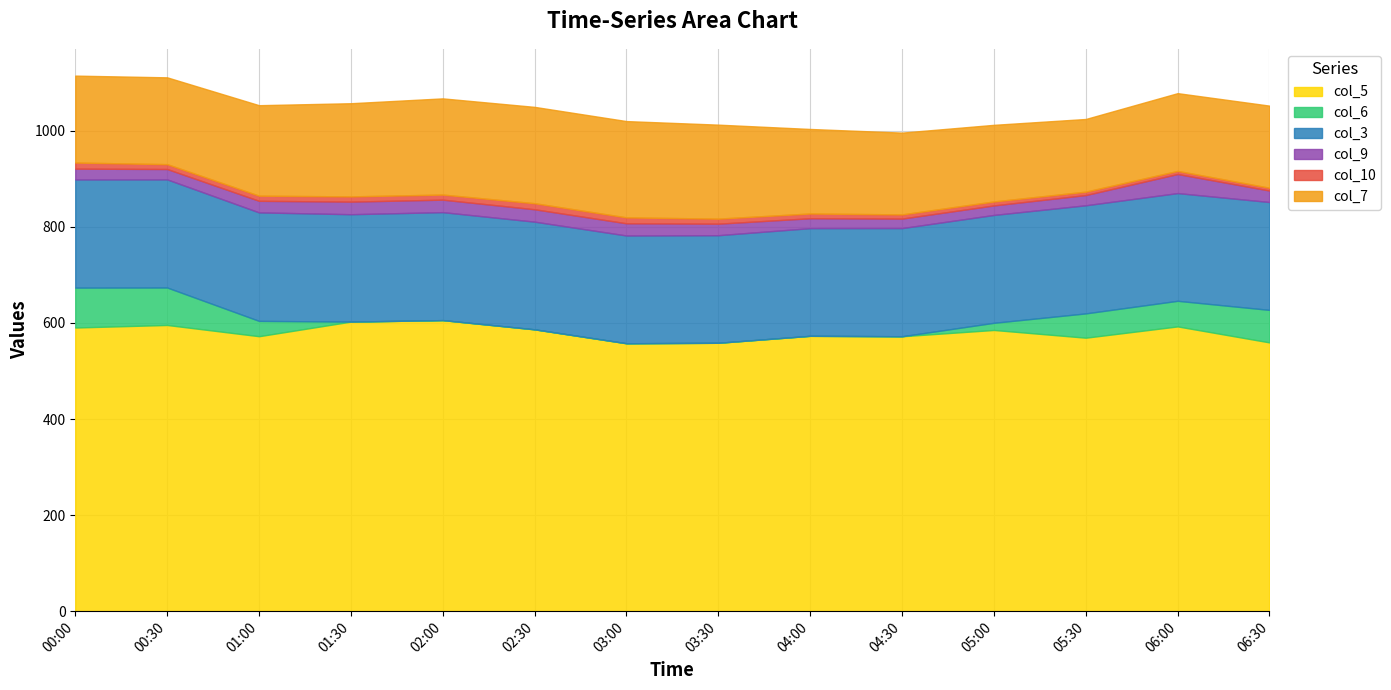

Reading right to left, list all the values displayed in this chart.

col_5: 06:30=559.6	06:00=592.9	05:30=569.4	05:00=585.5	04:30=572.4	04:00=573.3	03:30=558.8	03:00=557.8	02:30=586.8	02:00=606.0	01:30=602.9	01:00=572.5	00:30=595.9	00:00=590.6
col_6: 06:30=67.7	06:00=53.3	05:30=50.6	05:00=14.9	04:30=0.0	04:00=0.0	03:30=0.0	03:00=0.0	02:30=0.0	02:00=0.0	01:30=0.0	01:00=31.9	00:30=78.0	00:00=83.1
col_3: 06:30=224.6	06:00=224.3	05:30=225.1	05:00=224.6	04:30=225.2	04:00=224.2	03:30=224.0	03:00=224.4	02:30=224.2	02:00=224.8	01:30=223.6	01:00=225.9	00:30=225.1	00:00=225.2
col_9: 06:30=23.9	06:00=39.7	05:30=21.3	05:00=19.8	04:30=19.8	04:00=20.6	03:30=24.0	03:00=25.4	02:30=25.8	02:00=26.0	01:30=26.2	01:00=24.1	00:30=21.6	00:00=22.5
col_10: 06:30=5.8	06:00=6.5	05:30=7.1	05:00=8.3	04:30=8.7	04:00=9.9	03:30=10.5	03:00=12.3	02:30=12.6	02:00=10.6	01:30=10.9	01:00=10.7	00:30=10.1	00:00=12.7
col_7: 06:30=171.0	06:00=161.9	05:30=151.3	05:00=159.5	04:30=170.3	04:00=176.0	03:30=195.7	03:00=200.5	02:30=200.6	02:00=200.3	01:30=194.0	01:00=188.4	00:30=180.8	00:00=181.0